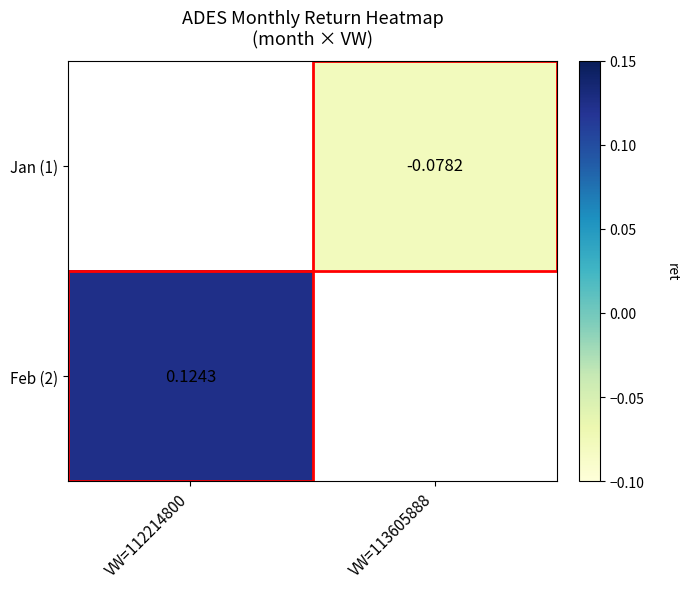

How many distinct data groups are displayed?

2